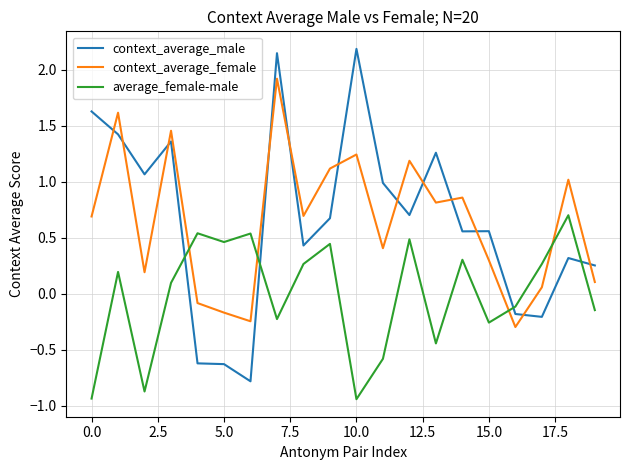

How many series are shown in this chart?

3